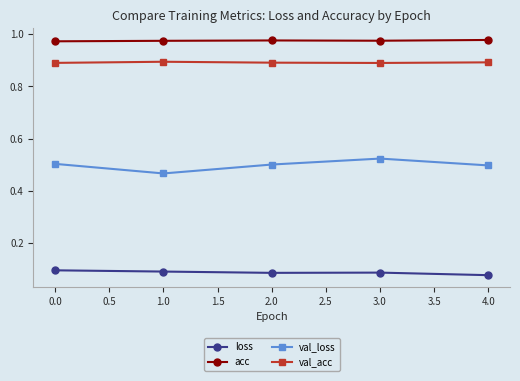

What position from the left is 0.0?

1